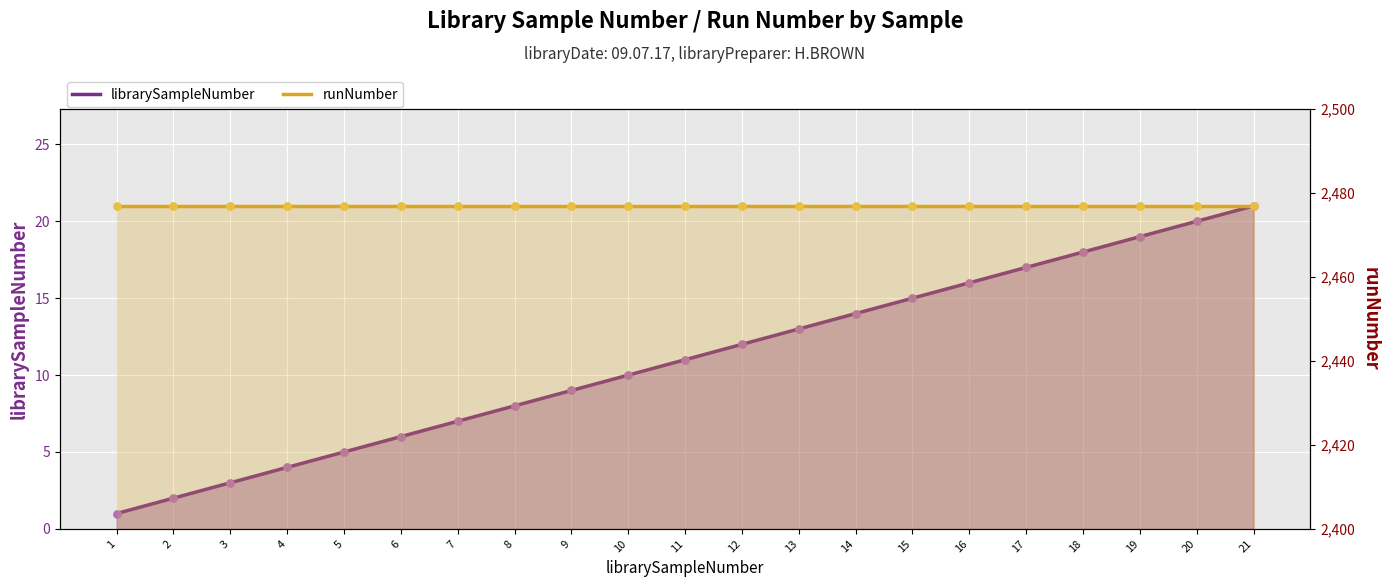

At how many categories does at least one series exceed 1363?

21